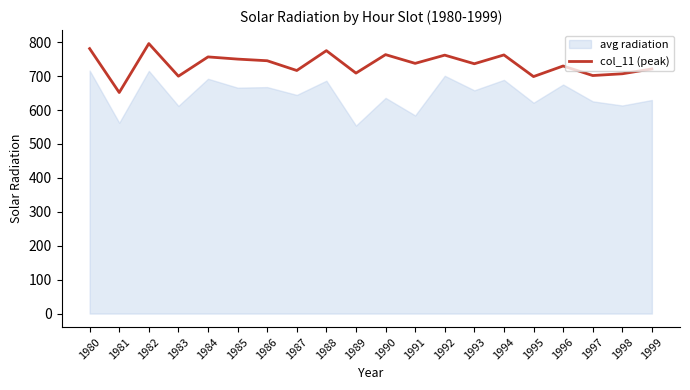

Where is the first local minimum?

1981